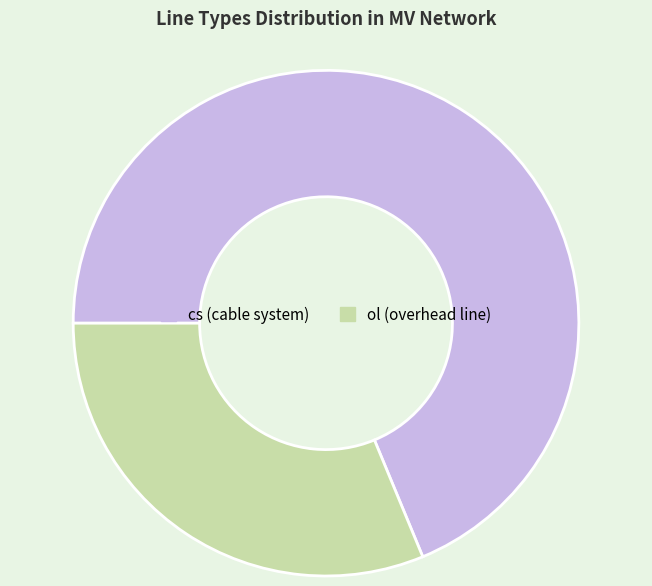

True or false: cs accounts for 60% of the total.

False